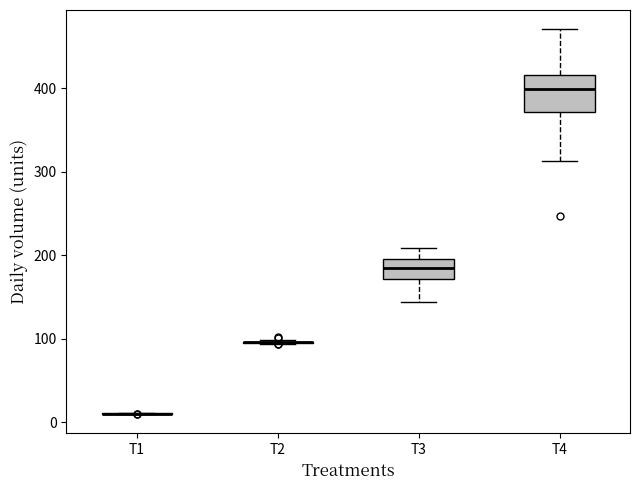

Reading left to right, transcribe this box plot: for each box, give where its median line is, the range the box spans, and where its two whiskers end, as read against the y-axis. The values are not printed on the chart, so give them approximately, as read against the axis.

T1: box collapsed to a line at 10, whiskers 10 to 10
T2: box collapsed to a line at 100, whiskers 90 to 100
T3: median 190, box 170 to 200, whiskers 140 to 210
T4: median 400, box 370 to 420, whiskers 310 to 470